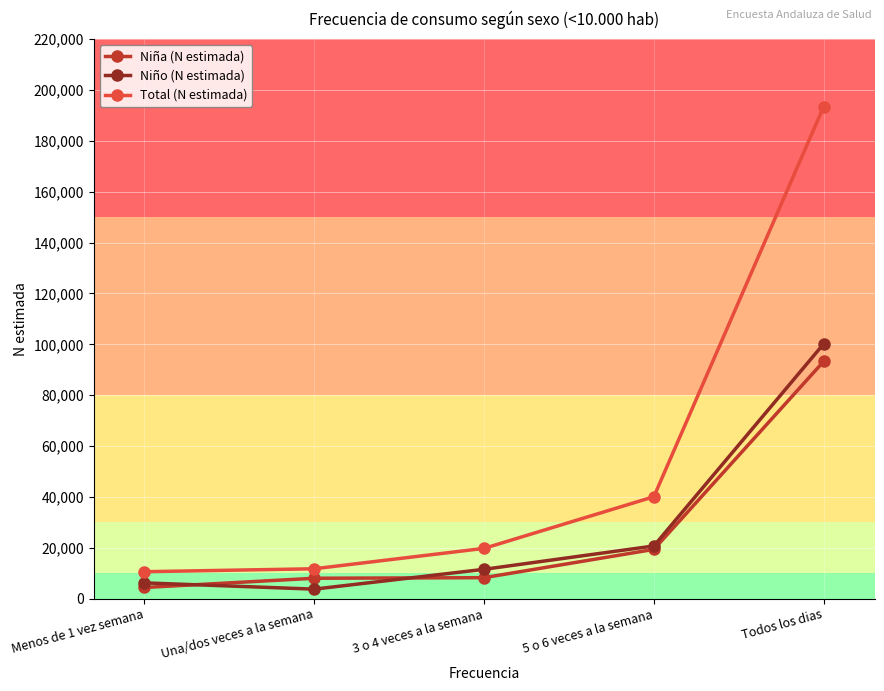

What is the spread (max minus min) of values at Una/dos veces a la semana?

8013